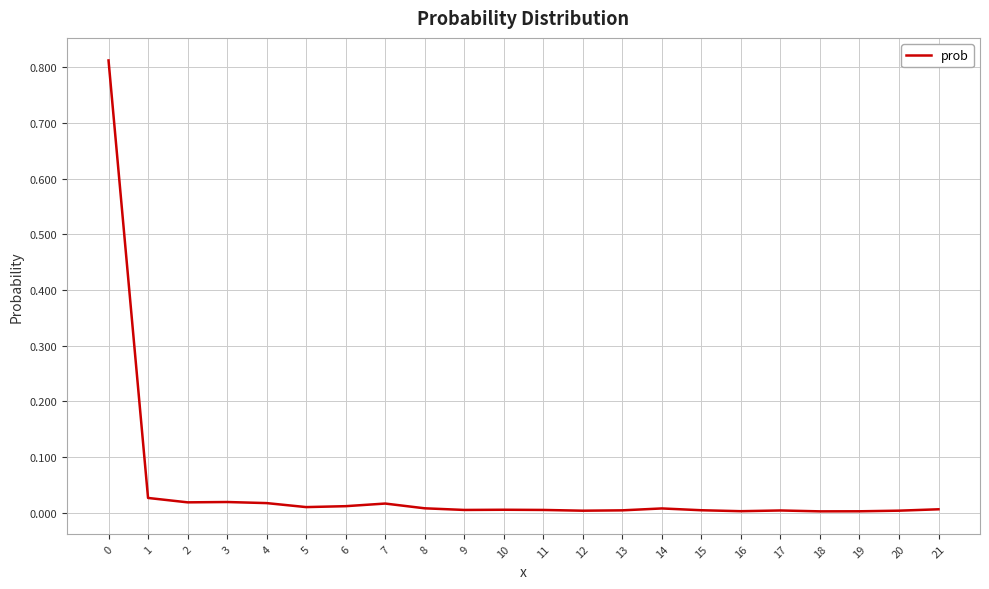

Is it true that the value at 17 is 0.0?

True